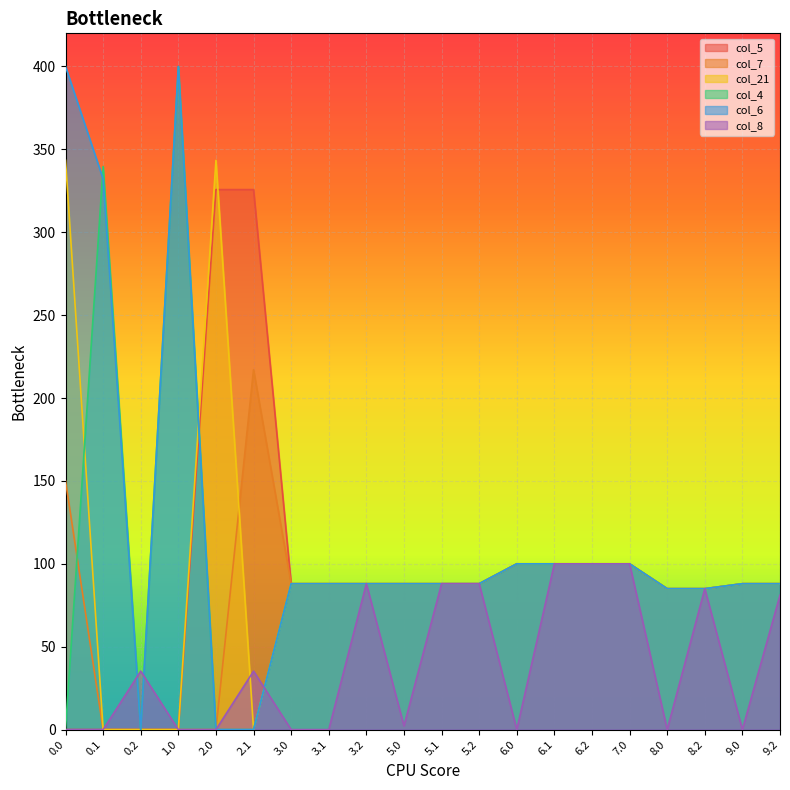

How many lines are shown in the chart?

6